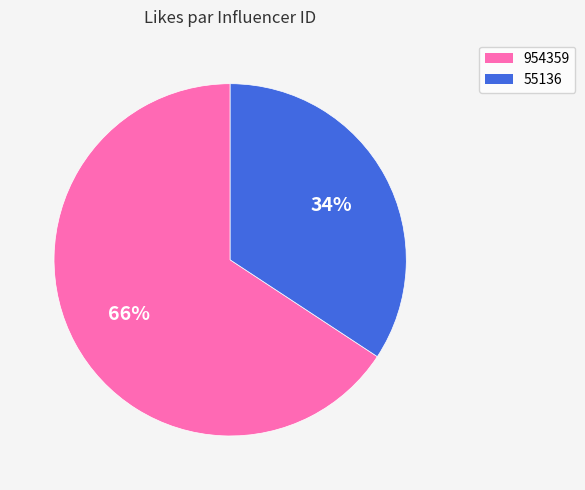

To the nearest percent, what is the combined percentage of 954359 and 55136?

100%